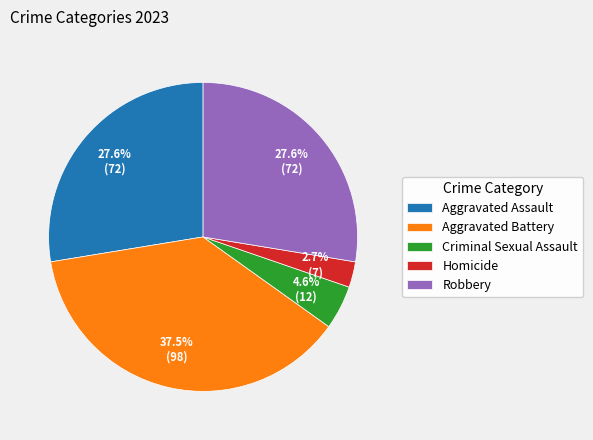

What is the largest slice in the pie chart?

Aggravated Battery